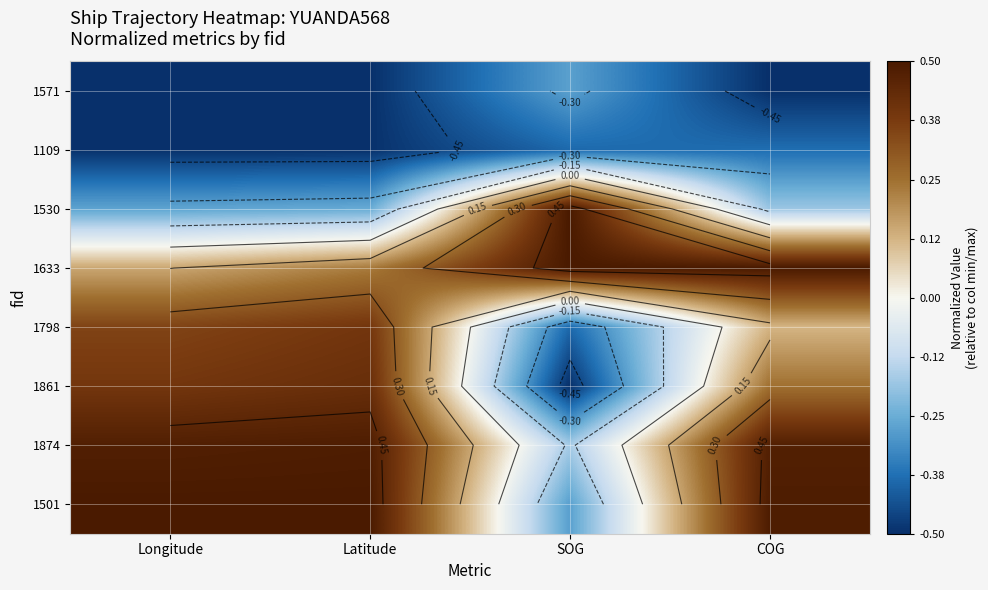

How many series are shown in this chart?

8